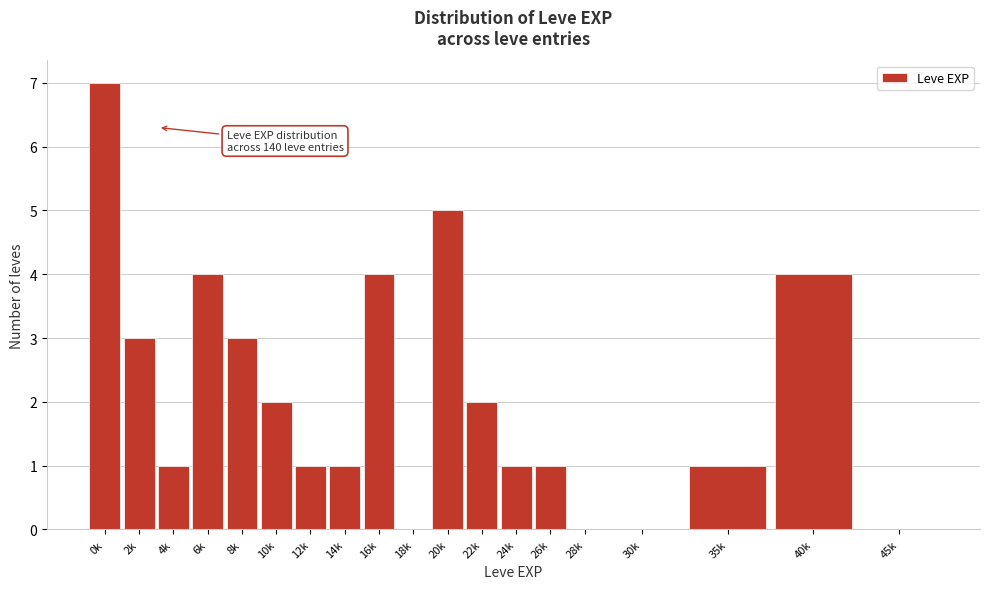

Reading left to right, what are all the values shown in this chart?

0k=7	2k=3	4k=1	6k=4	8k=3	10k=2	12k=1	14k=1	16k=4	18k=0	20k=5	22k=2	24k=1	26k=1	28k=0	30k=0	35k=1	40k=4	45k=0